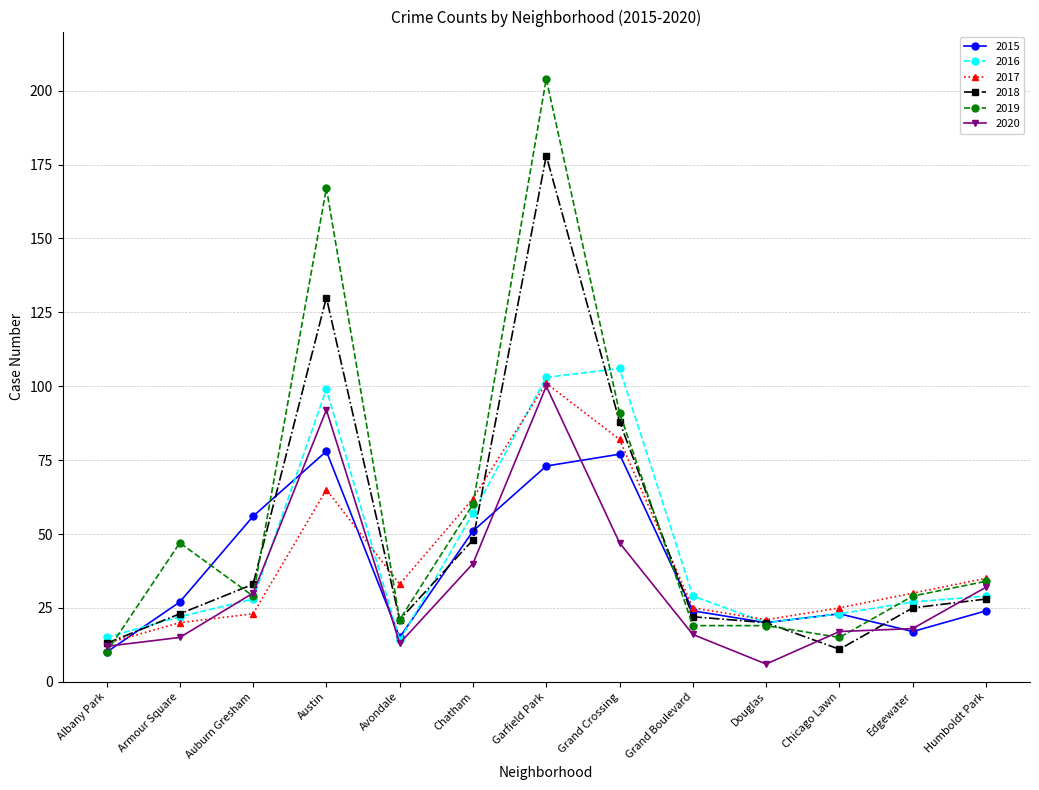

Reading left to right, extract all data points from this chart.

2015: 10	27	56	78	15	51	73	77	24	20	23	17	24
2016: 15	22	28	99	14	57	103	106	29	20	23	27	29
2017: 13	20	23	65	33	62	101	82	25	21	25	30	35
2018: 13	23	33	130	21	48	178	88	22	20	11	25	28
2019: 10	47	29	167	21	60	204	91	19	19	15	29	34
2020: 12	15	30	92	13	40	100	47	16	6	17	18	32